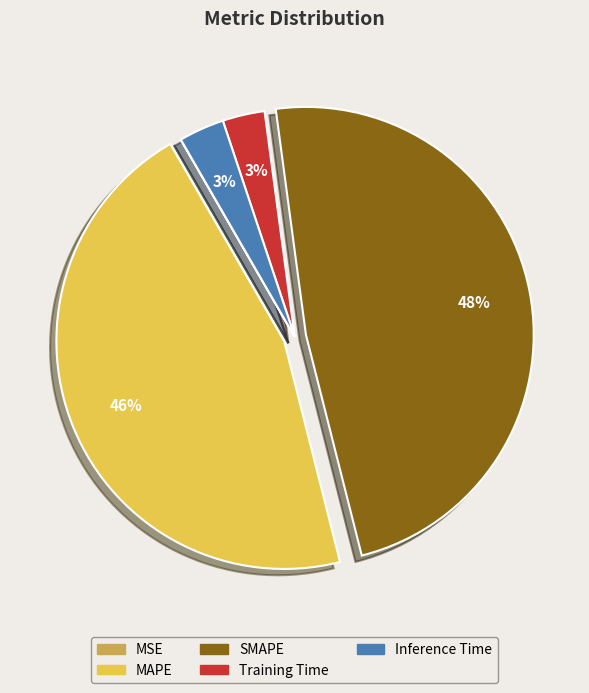

What is the ratio of the value at Inference Time to the value at SMAPE?

0.1